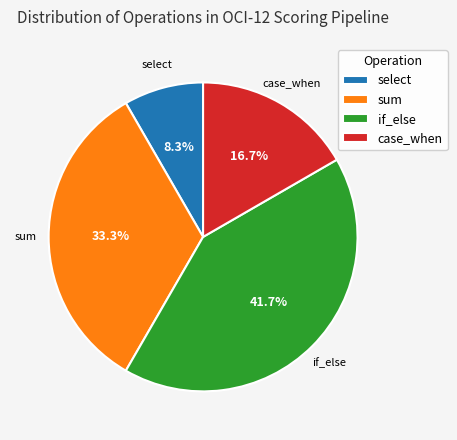

To the nearest percent, what is the combined percentage of select and sum?

42%